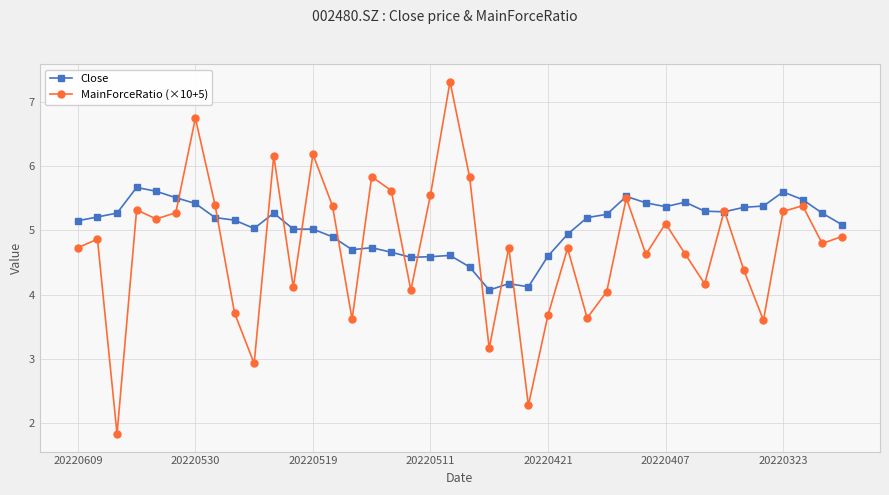

What is the difference between the second highest and minimum values in the MainForceRatio (×10+5) series?

4.9